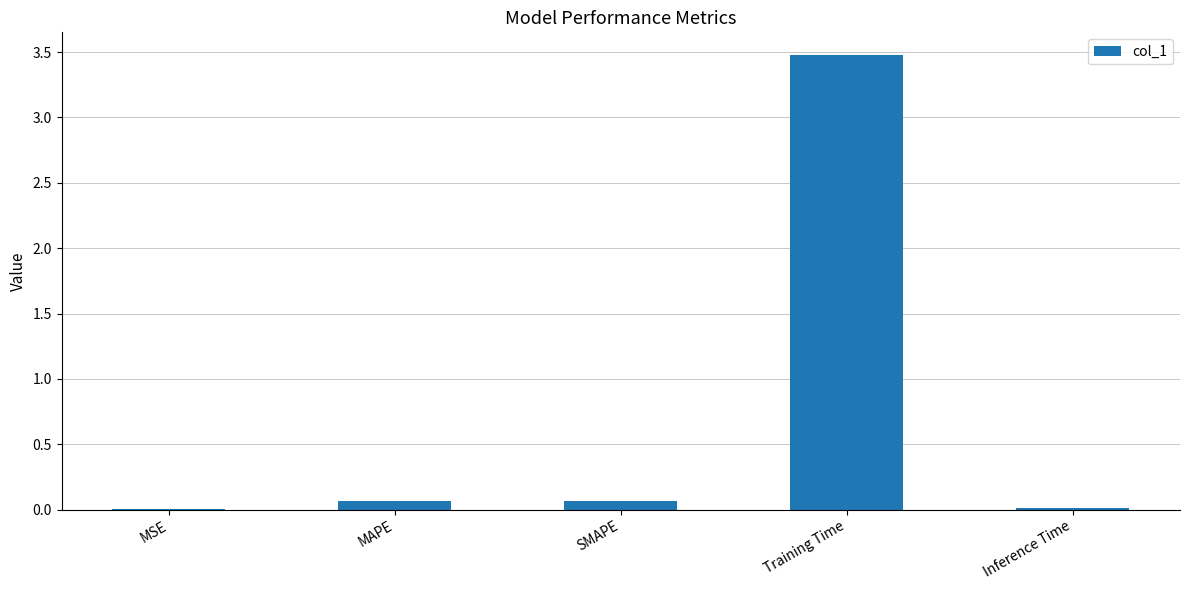

At which category does the chart reach its peak across all series?

Training Time